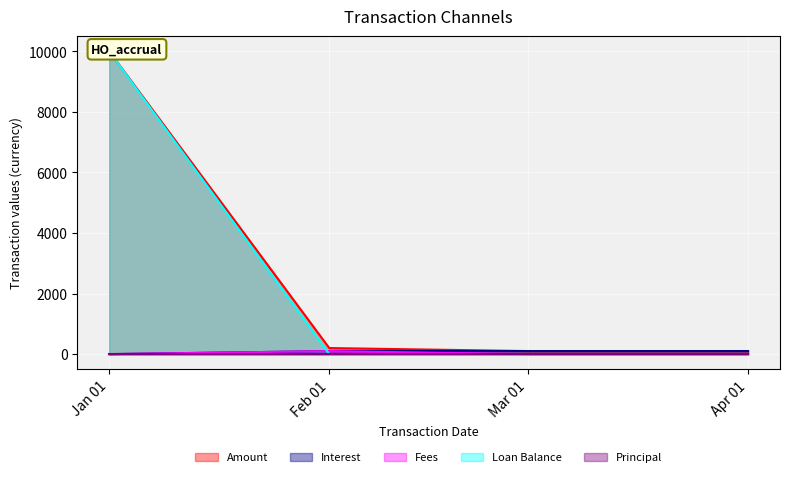

Where is Fees nearest to the value 50?

Jan 01